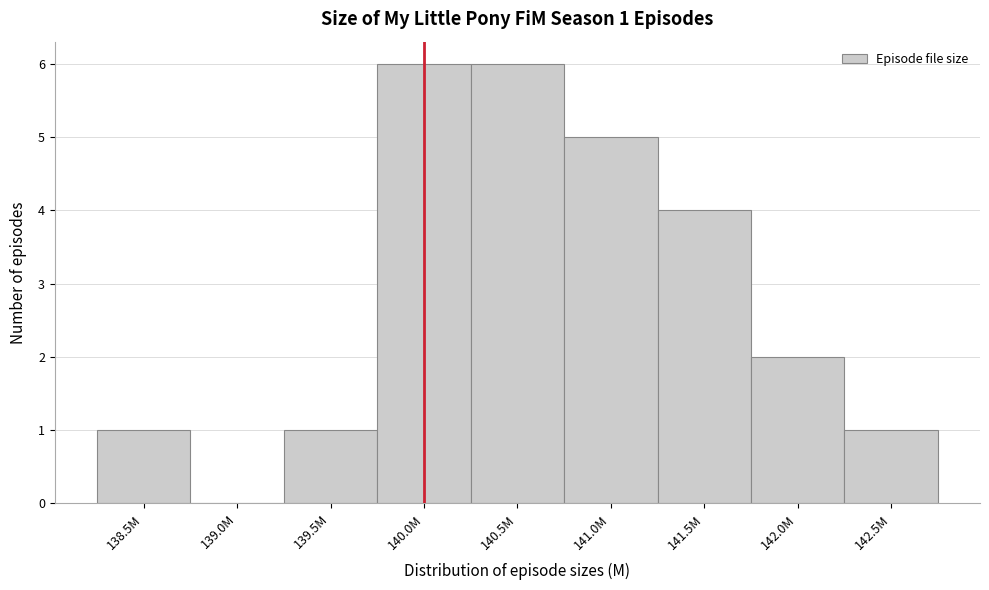

Reading right to left, transcribe all the data shown in this chart.

142.5M=1	142.0M=2	141.5M=4	141.0M=5	140.5M=6	140.0M=6	139.5M=1	139.0M=0	138.5M=1